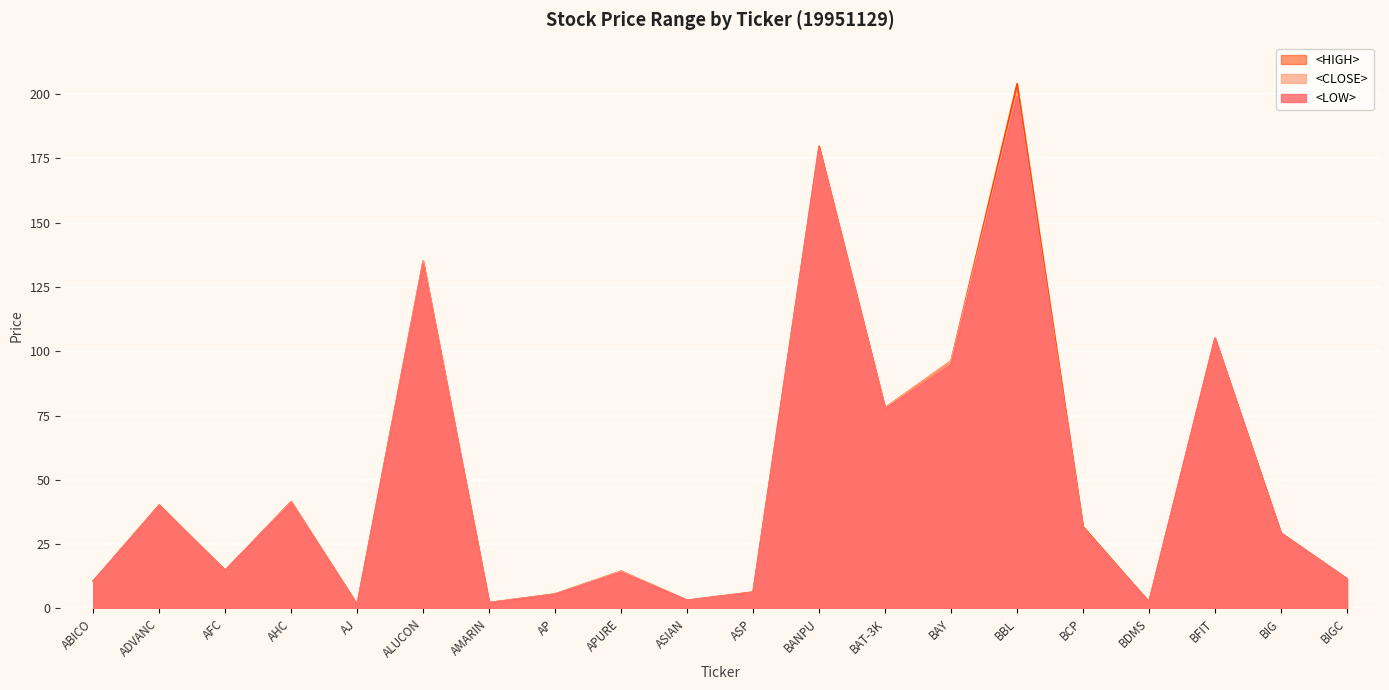

Between BIG and BBL, which is larger?

BBL